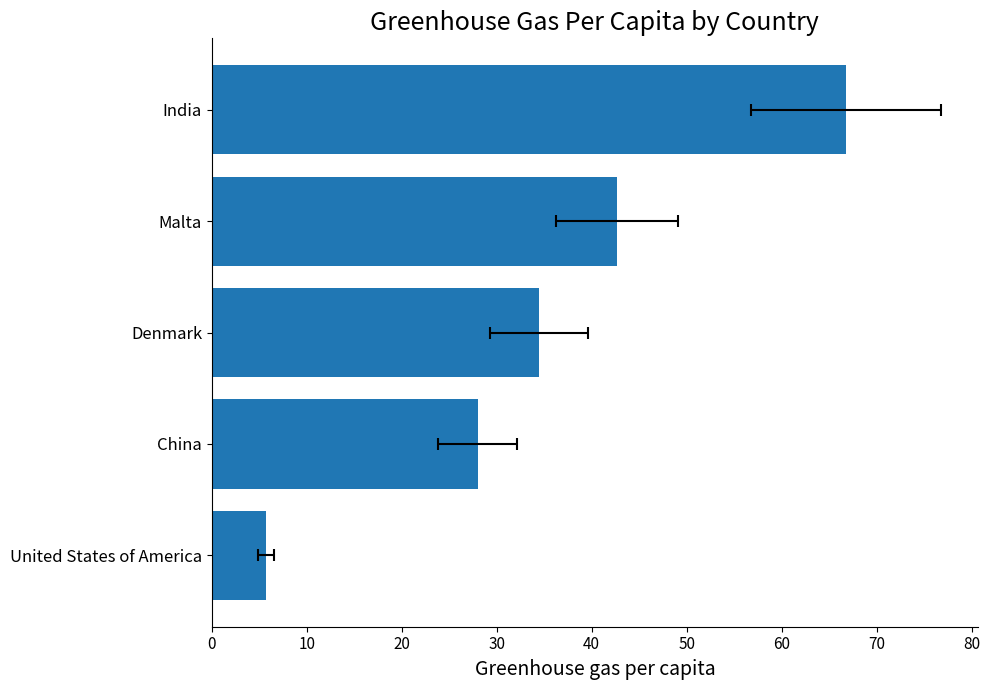

Reading left to right, what are all the values shown in this chart?

5.7	28.0	34.4	42.7	66.8